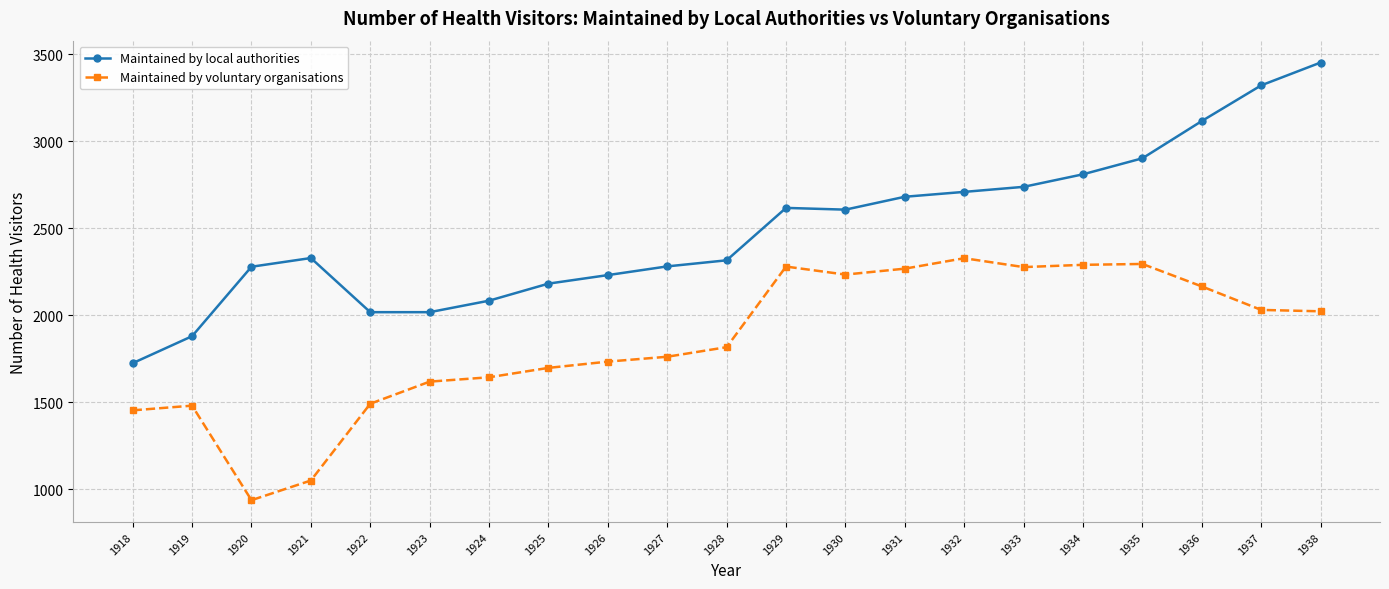

Is the value of Maintained by voluntary organisations at 1928 greater than the value of Maintained by local authorities at 1919?

No